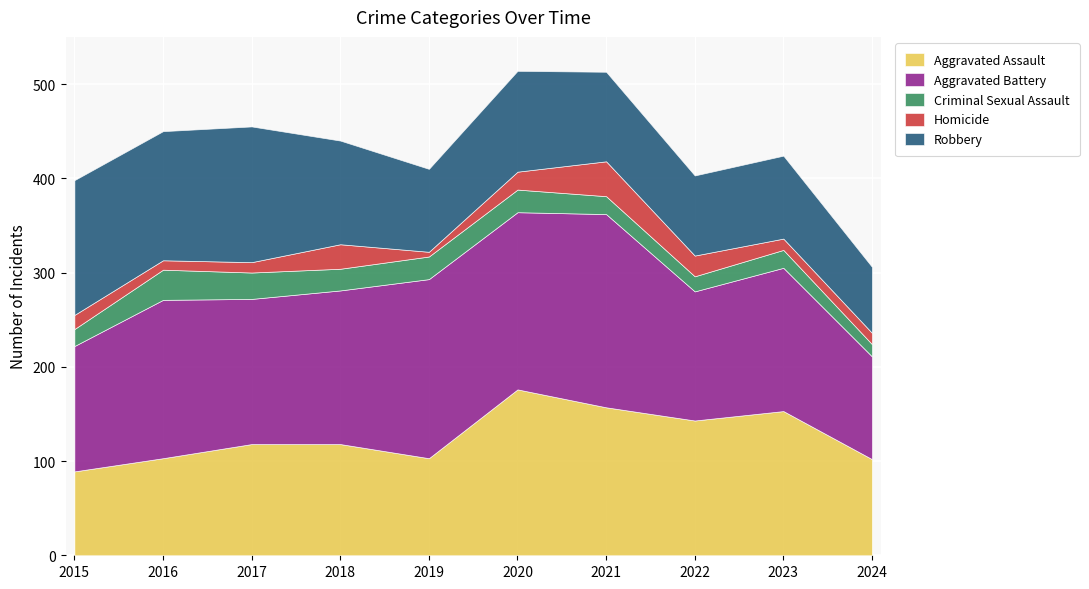

Between which two adjacent categories do Aggravated Assault and Robbery first intersect?

2017 and 2018